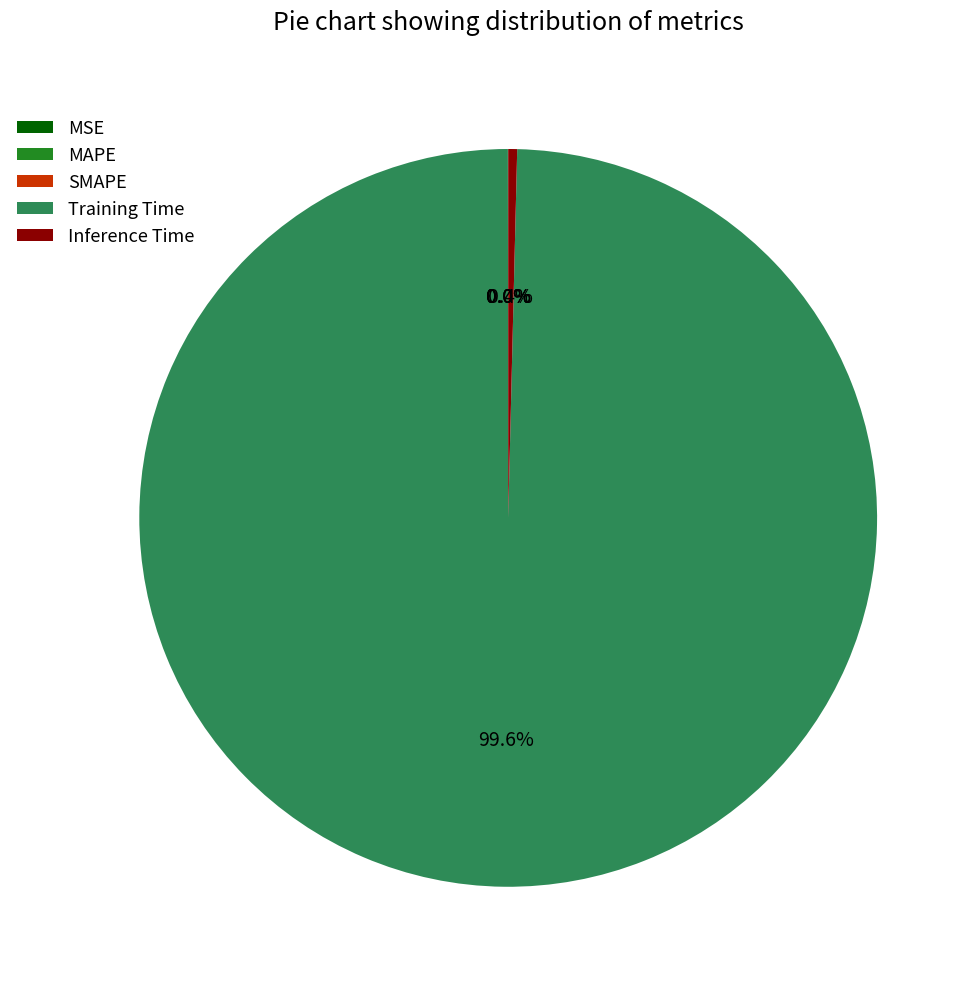

Which category has the biggest portion of the pie?

Training Time